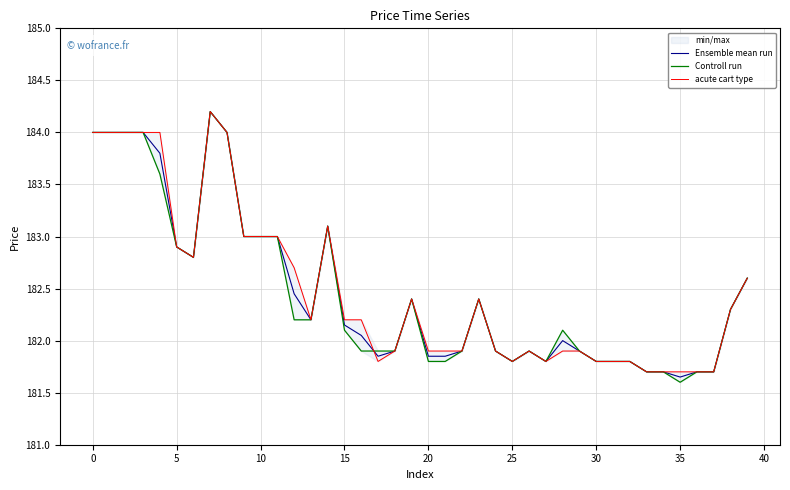

Does the chart have visible grid lines?

Yes